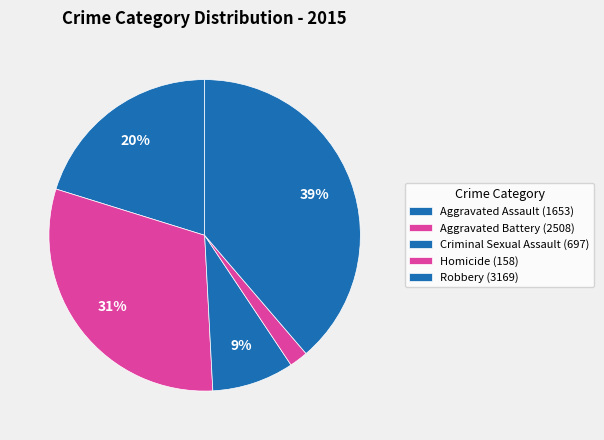

Approximately how many times larger is the value at Robbery compared to Criminal Sexual Assault?

4.5